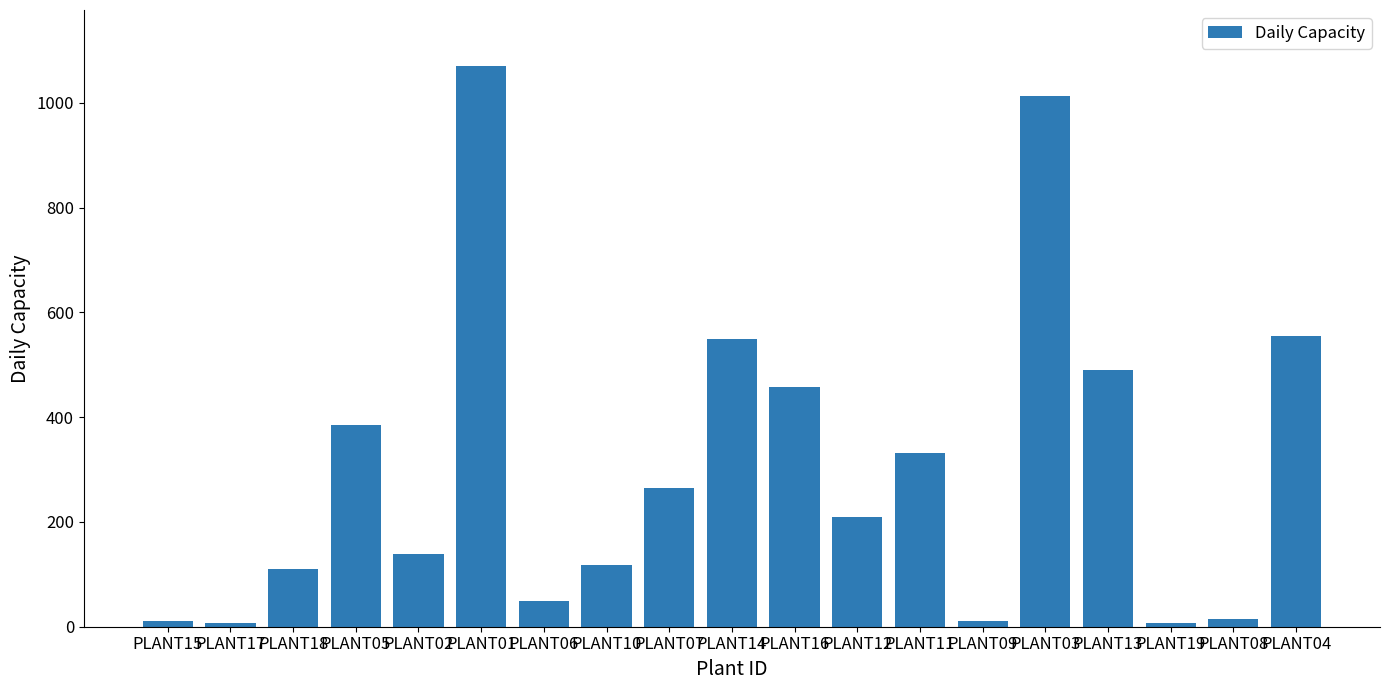

How many data points are less than 209?

9